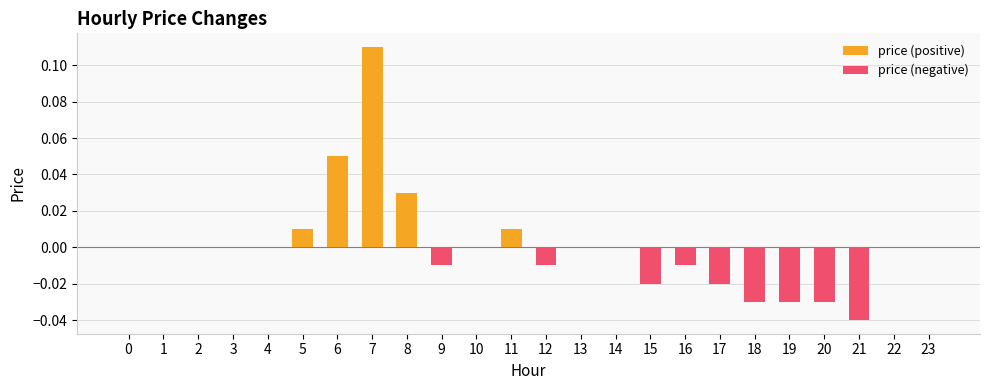

Which series has the largest range (max minus min)?

price (positive)